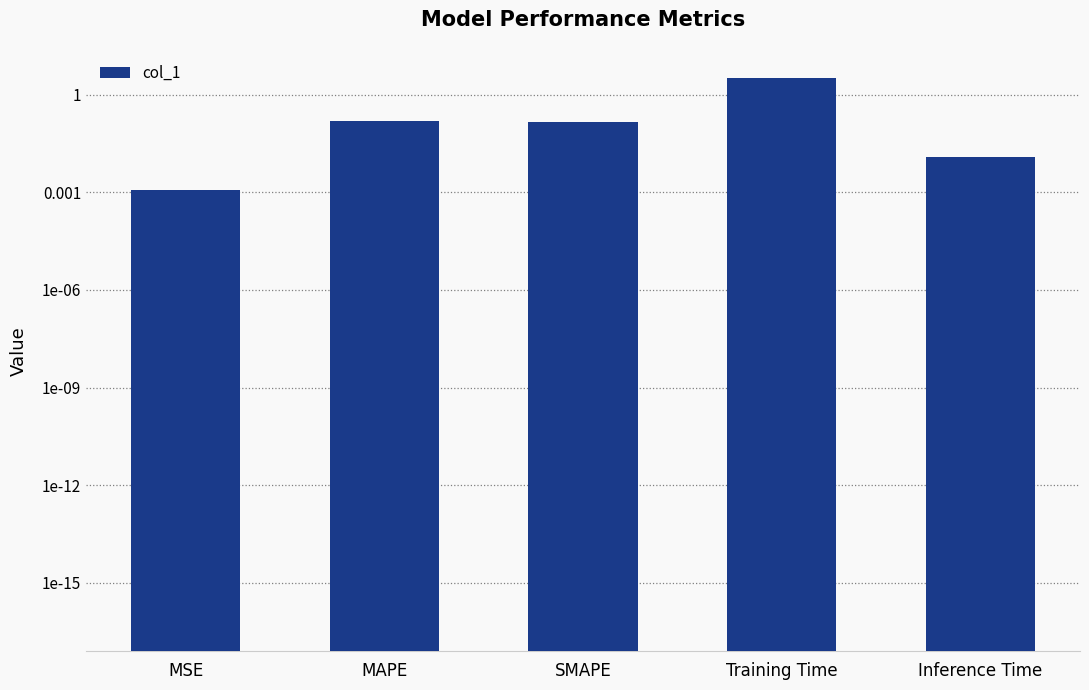

Reading left to right, transcribe all the data shown in this chart.

MSE=0.0	MAPE=0.2	SMAPE=0.1	Training Time=3.2	Inference Time=0.0